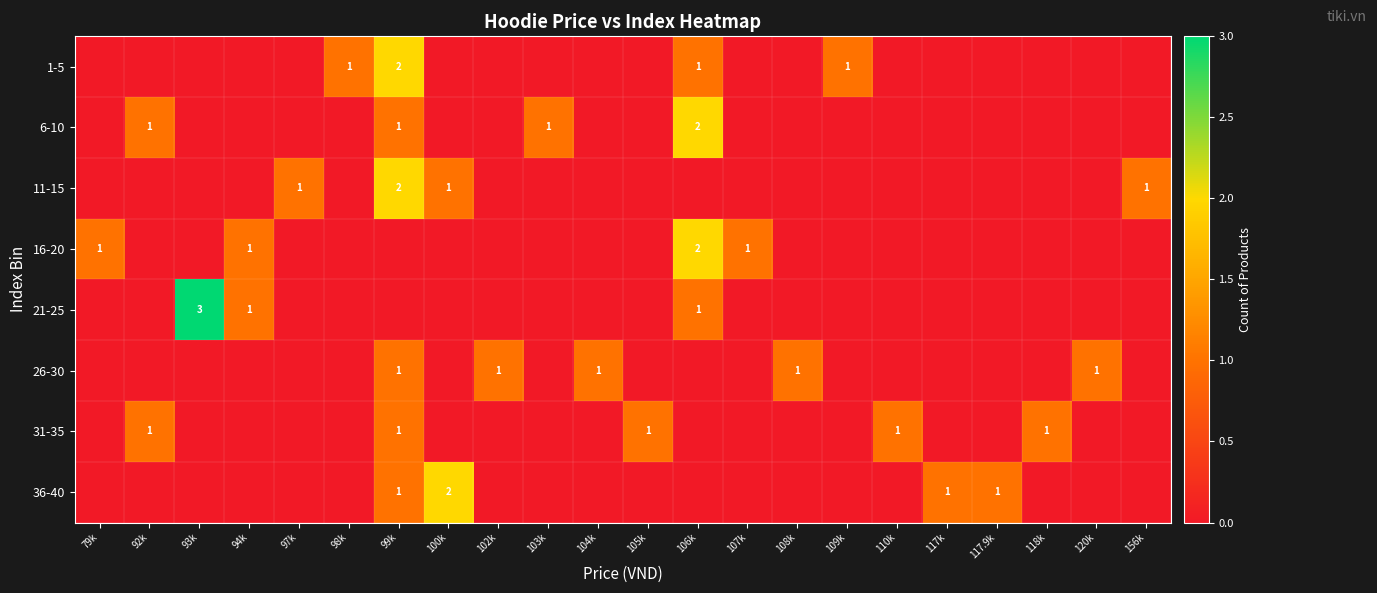

At which category does the chart reach its minimum across all series?

79k